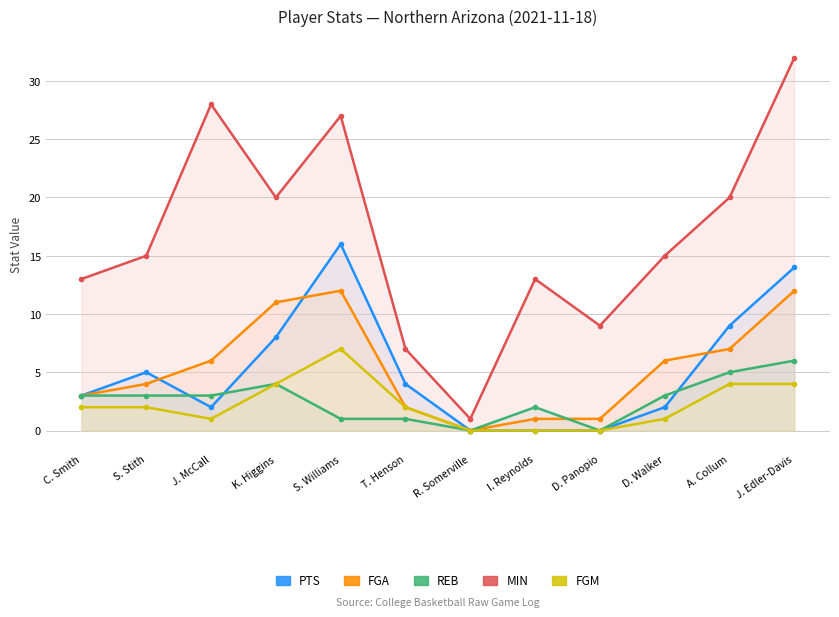

Between R. Somerville and A. Collum, which is larger?

A. Collum